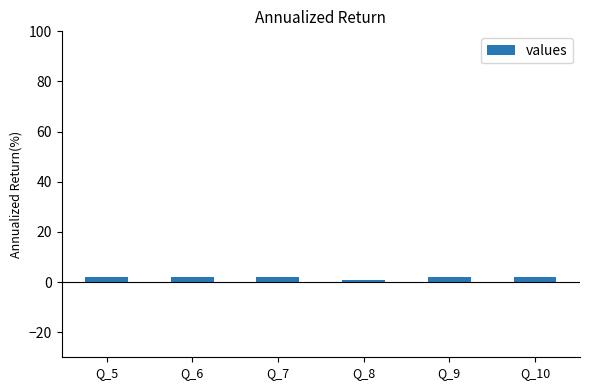

True or false: the data shows 2 at Q_5.

True